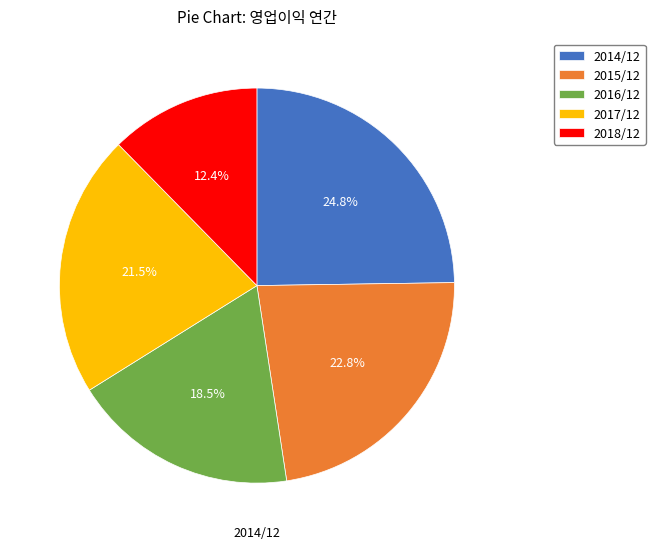

Is the sum of 2015/12 and 2017/12 greater than half?

No